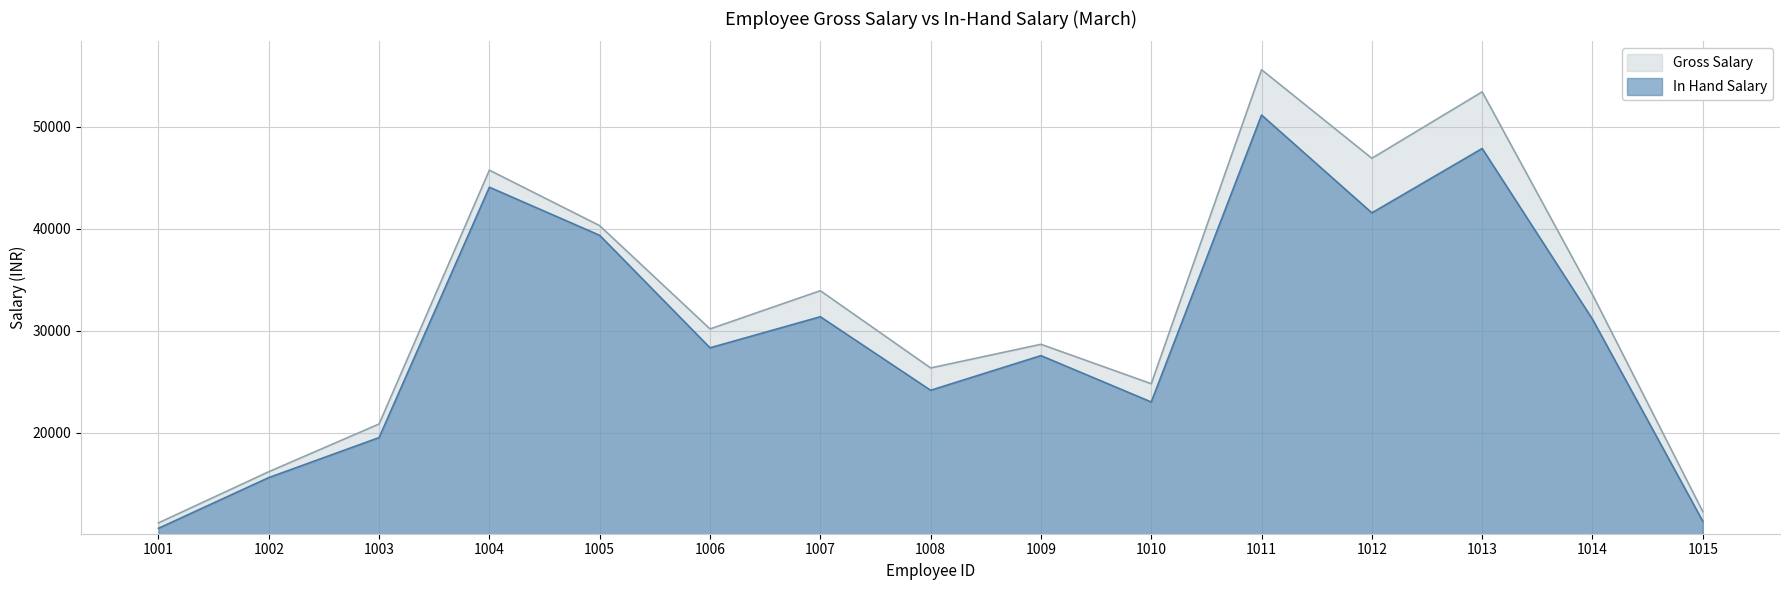

How many lines are shown in the chart?

2